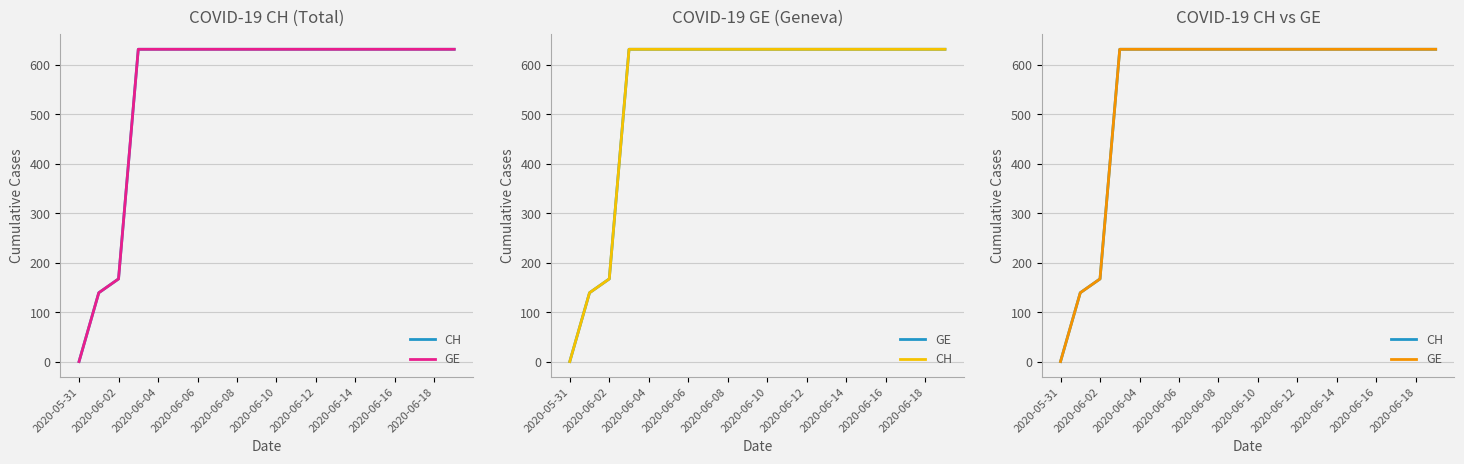

The value of GE at 2020-06-16 is 964. True or false?

False